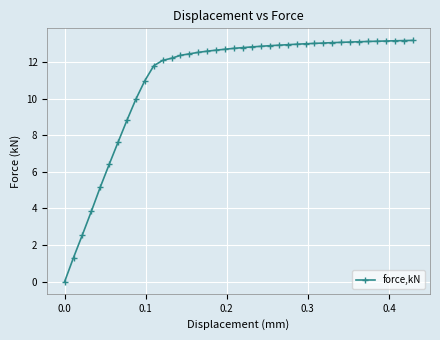

What is the greatest value displayed?

13.2